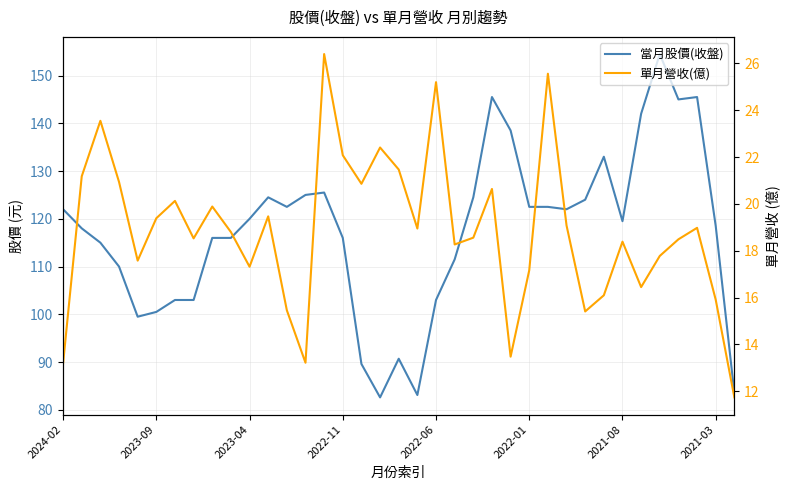

What is the difference between the 當月股價(收盤) values at 16 and 26?

32.9